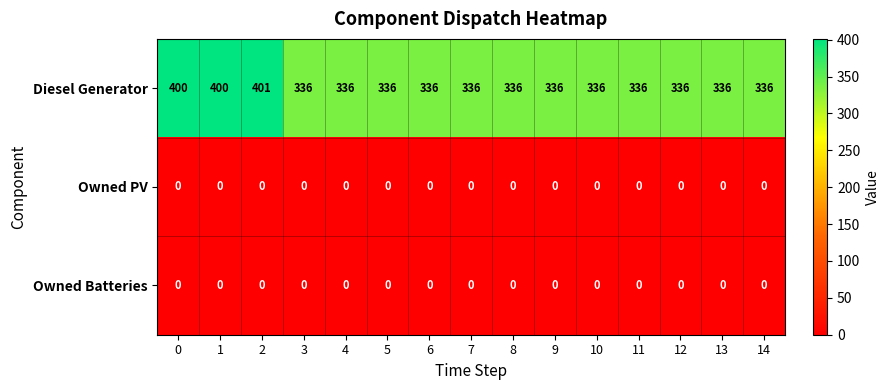

What is the spread (max minus min) of values at 1?

400